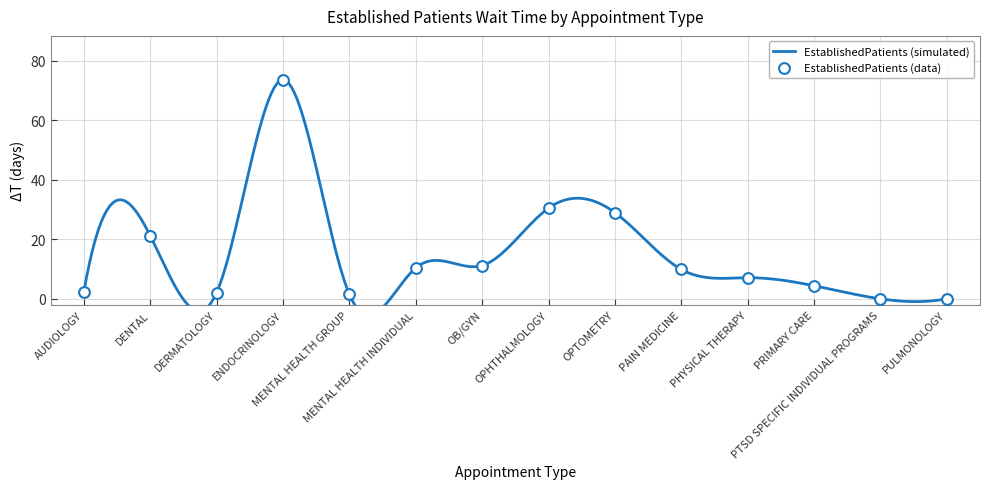

What is the change in value from DERMATOLOGY to PRIMARY CARE?

+2.3